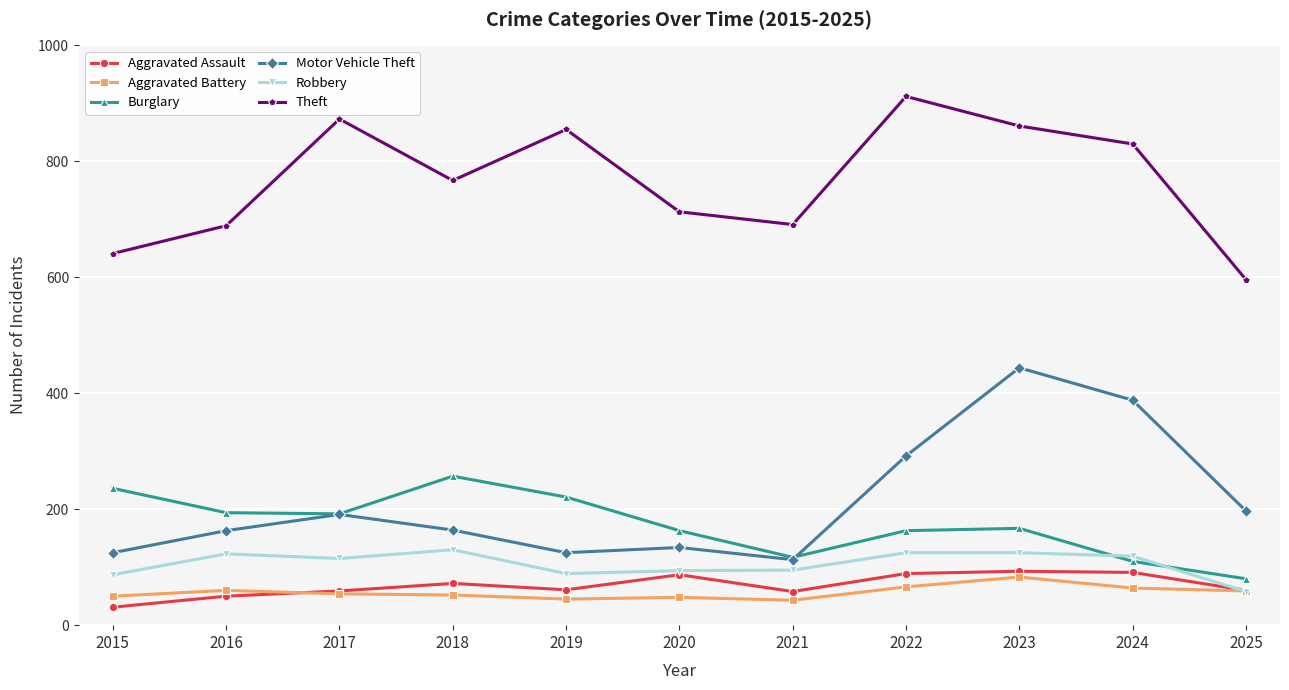

Read the Theft value at 2019, to the nearest 50.

850